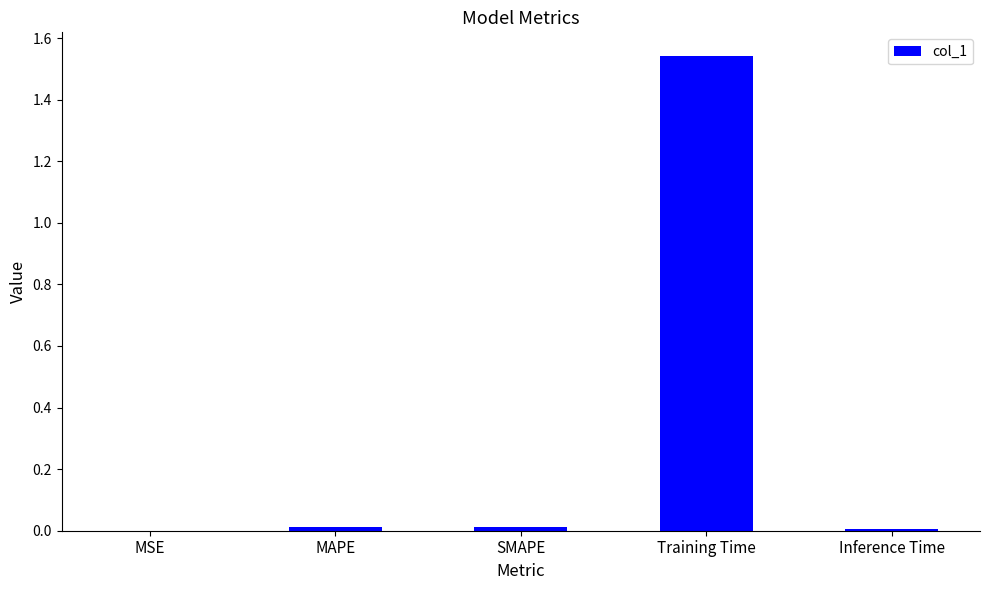

Are the bars horizontal?

No